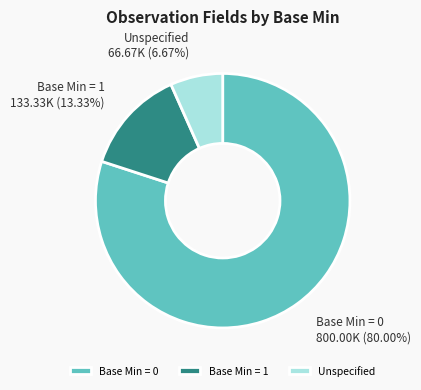

Which category has the smallest portion of the pie?

Unspecified